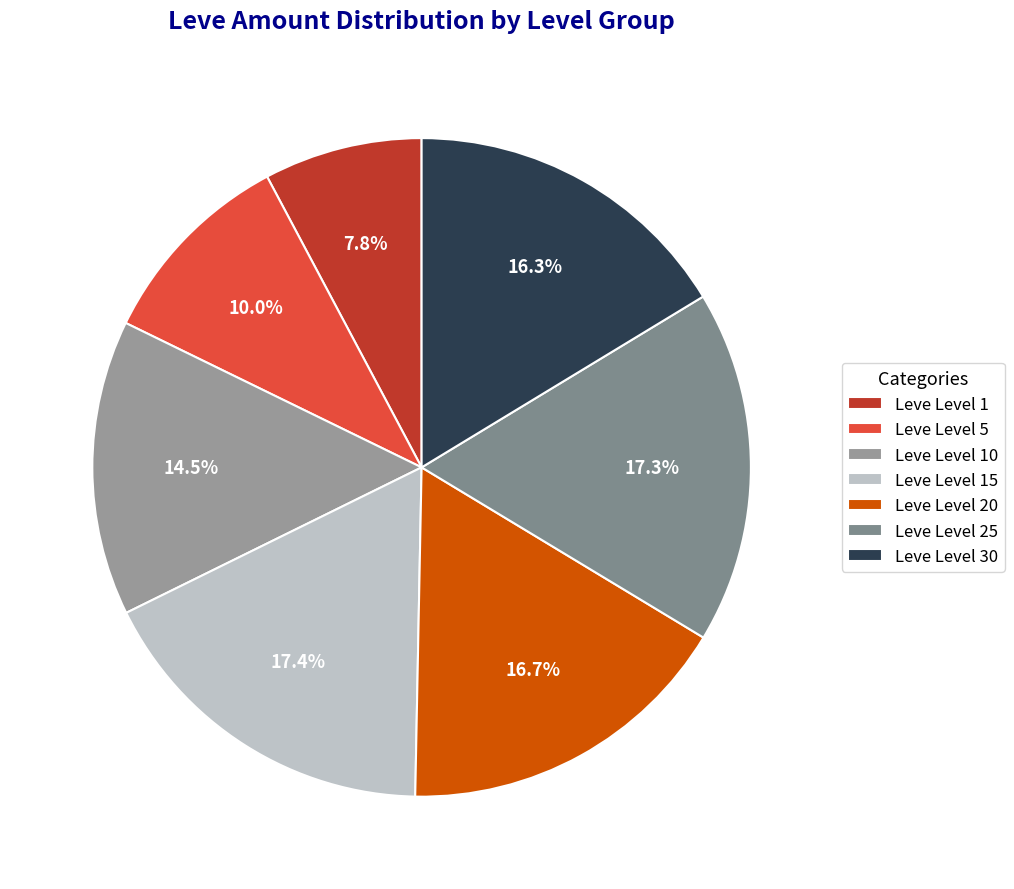

How many segments does this pie chart have?

7